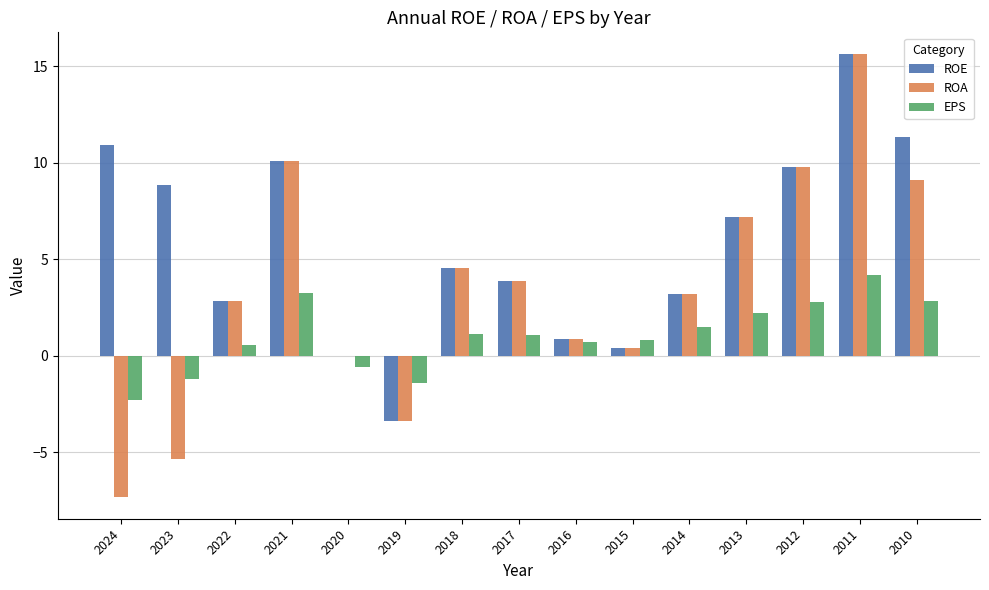

What is the sum of the ROA values at 2021 and 2011?

25.7